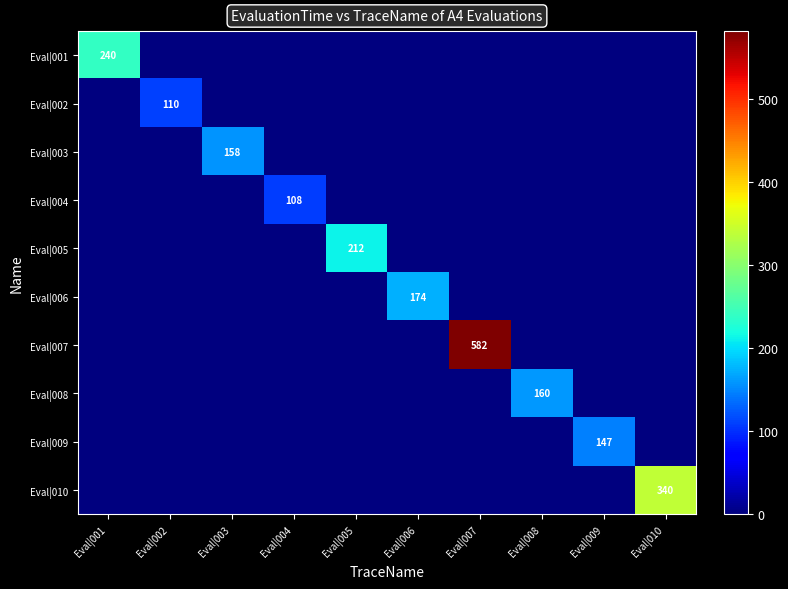

At which category is the sum across all series the highest?

Eval|007